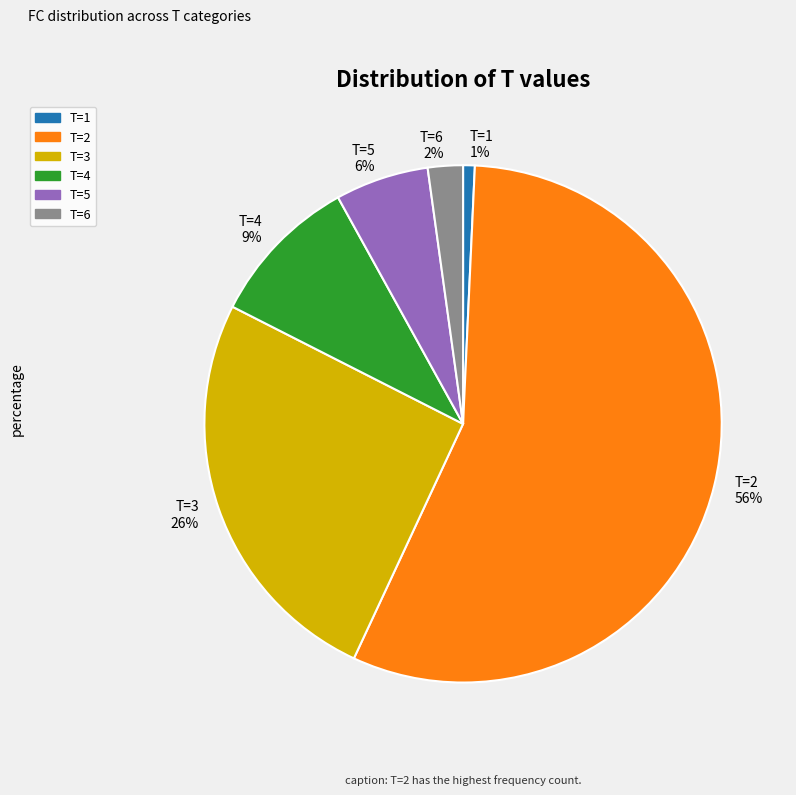

Which slice is the smallest?

T=1 1%